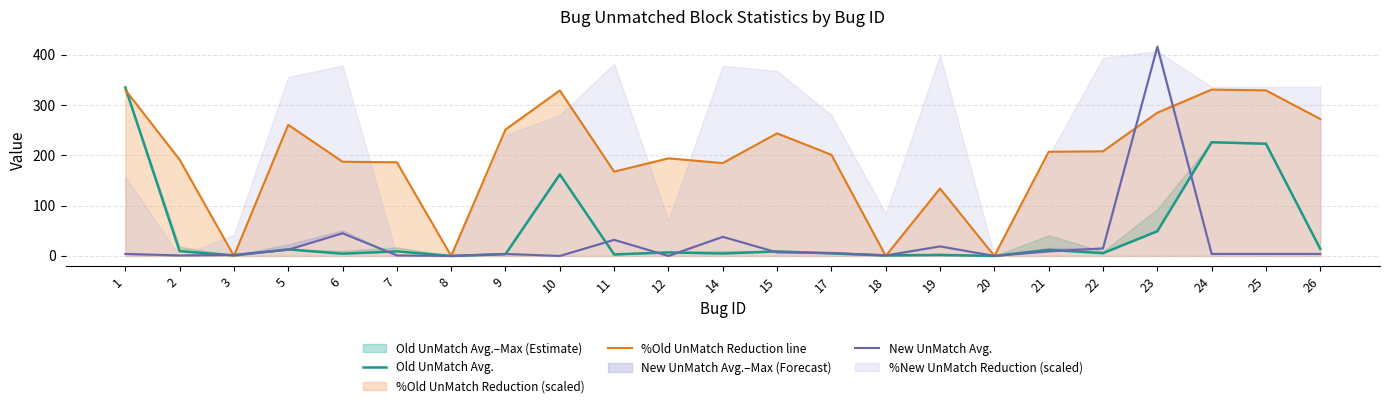

How many data points in New UnMatch Avg. are less than 4?

8